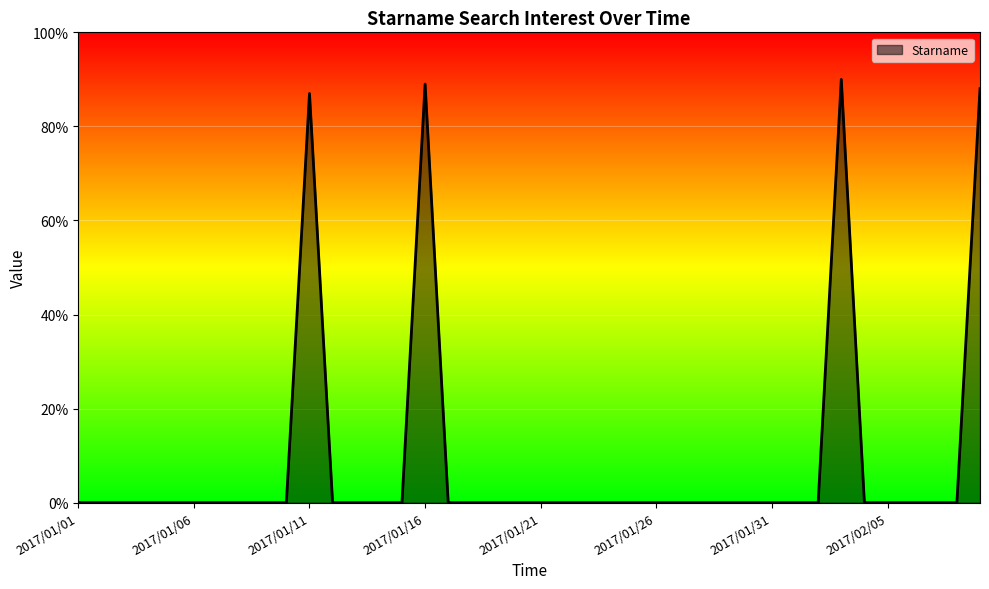

How many lines are shown in the chart?

1